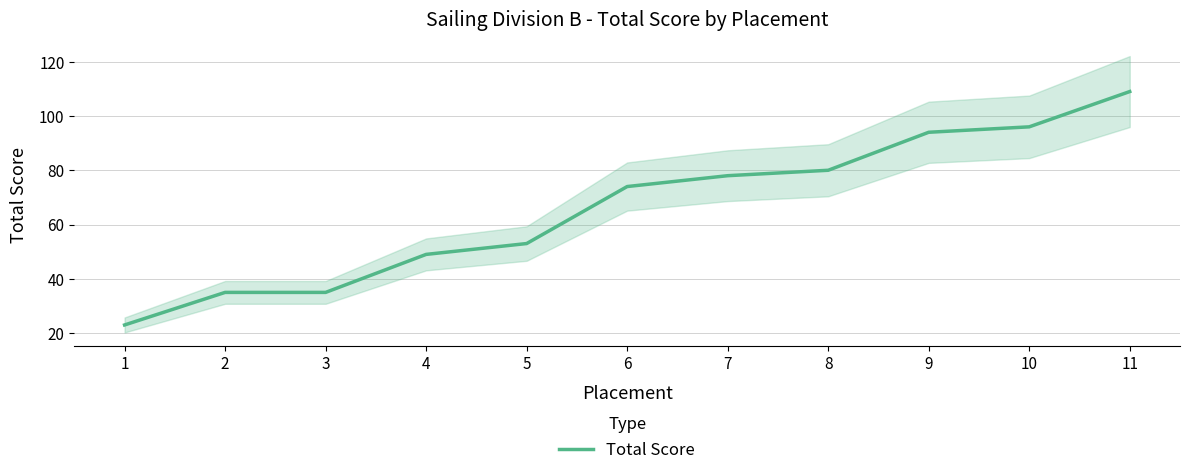

How many series are shown in this chart?

1